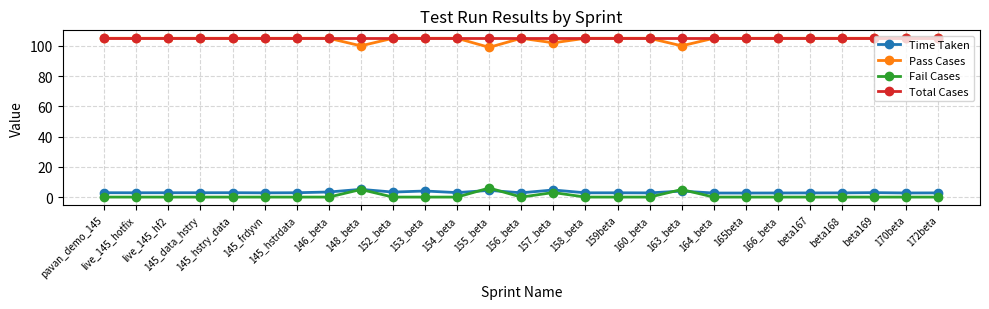

True or false: Time Taken has more than 2 interior local peaks.

True